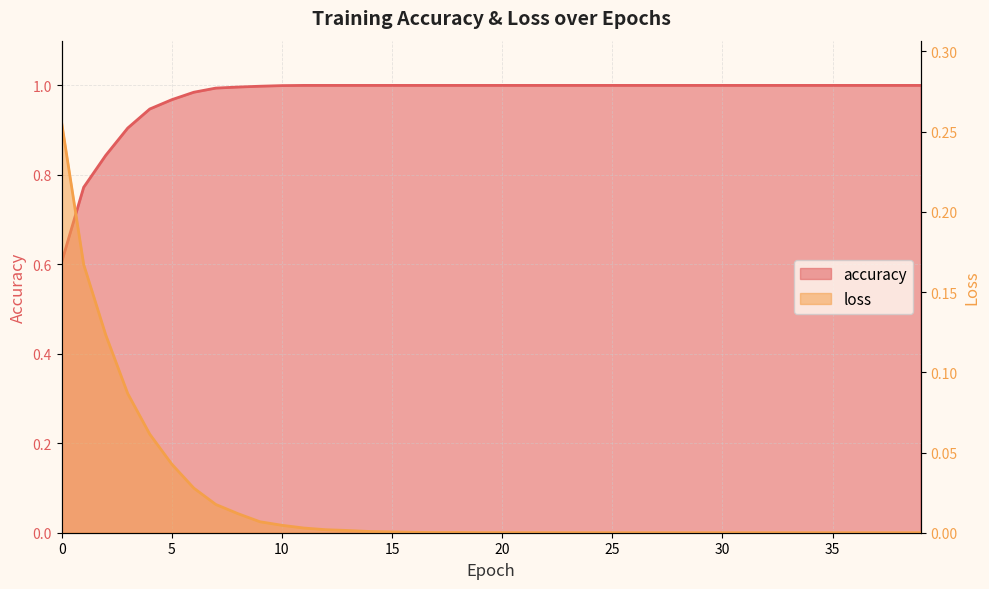

Is the value of accuracy at 24 greater than the value of loss at 5?

Yes